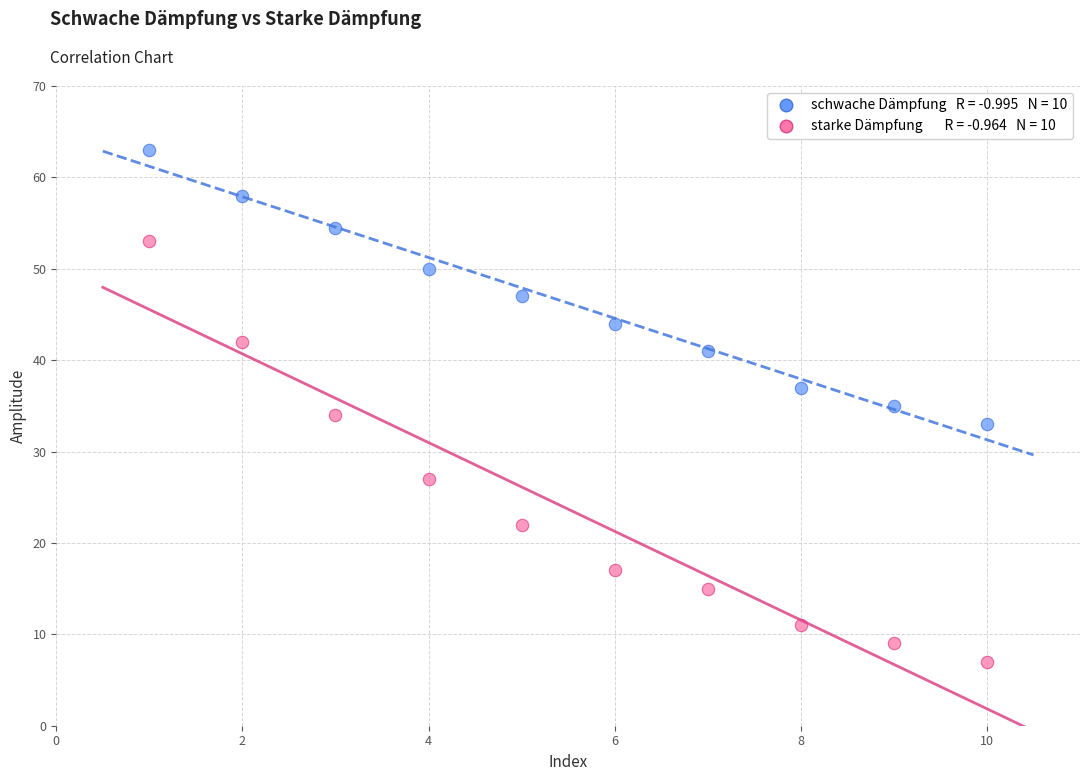

Across all data points, what is the range of Y values (max minus min)?

56.0